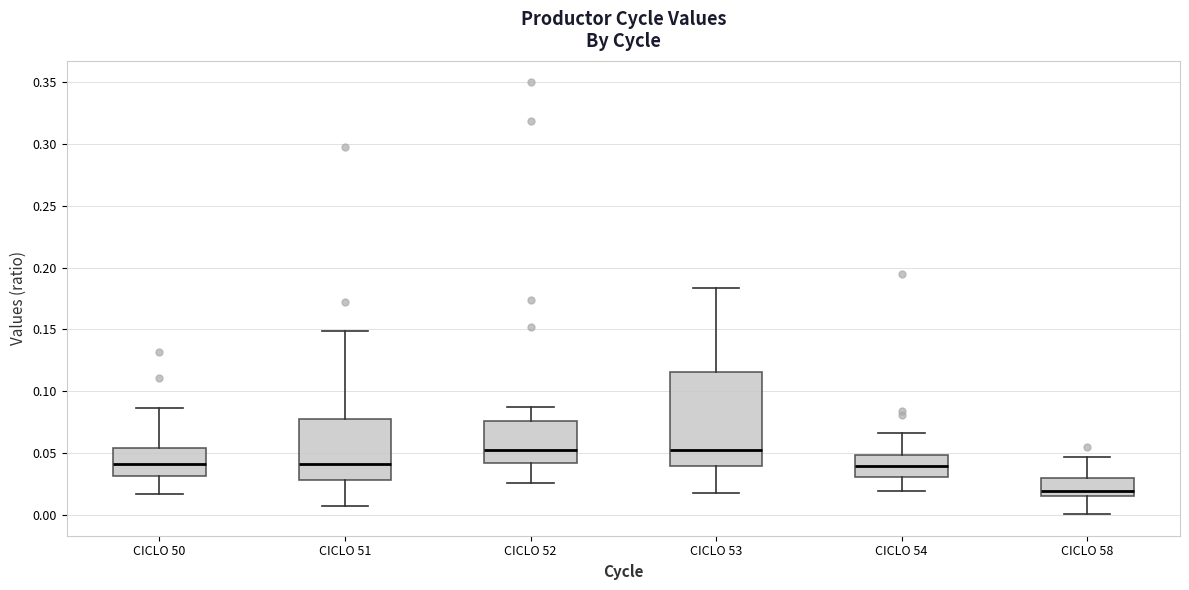

Reading left to right, transcribe this box plot: for each box, give where its median line is, the range the box spans, and where its two whiskers end, as read against the y-axis. The values are not printed on the chart, so give them approximately, as read against the axis.

CICLO 50: median 0.040, box 0.030 to 0.055, whiskers 0.015 to 0.085
CICLO 51: median 0.040, box 0.030 to 0.075, whiskers 0.005 to 0.150
CICLO 52: median 0.055, box 0.040 to 0.075, whiskers 0.025 to 0.085
CICLO 53: median 0.050, box 0.040 to 0.115, whiskers 0.020 to 0.185
CICLO 54: median 0.040, box 0.030 to 0.050, whiskers 0.020 to 0.065
CICLO 58: median 0.020, box 0.015 to 0.030, whiskers 0.000 to 0.045